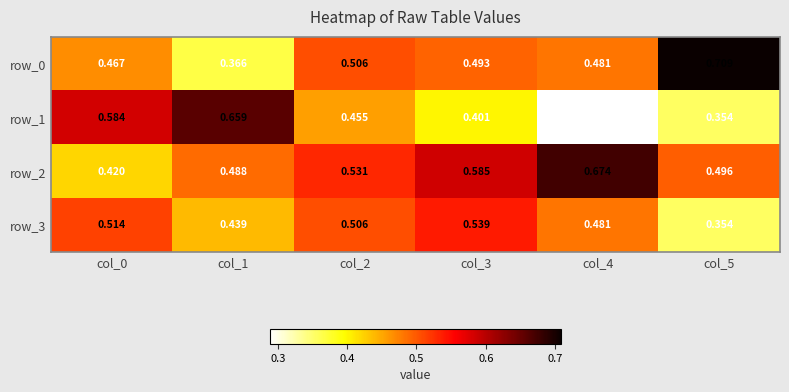

At which category does the chart reach its minimum across all series?

col_4